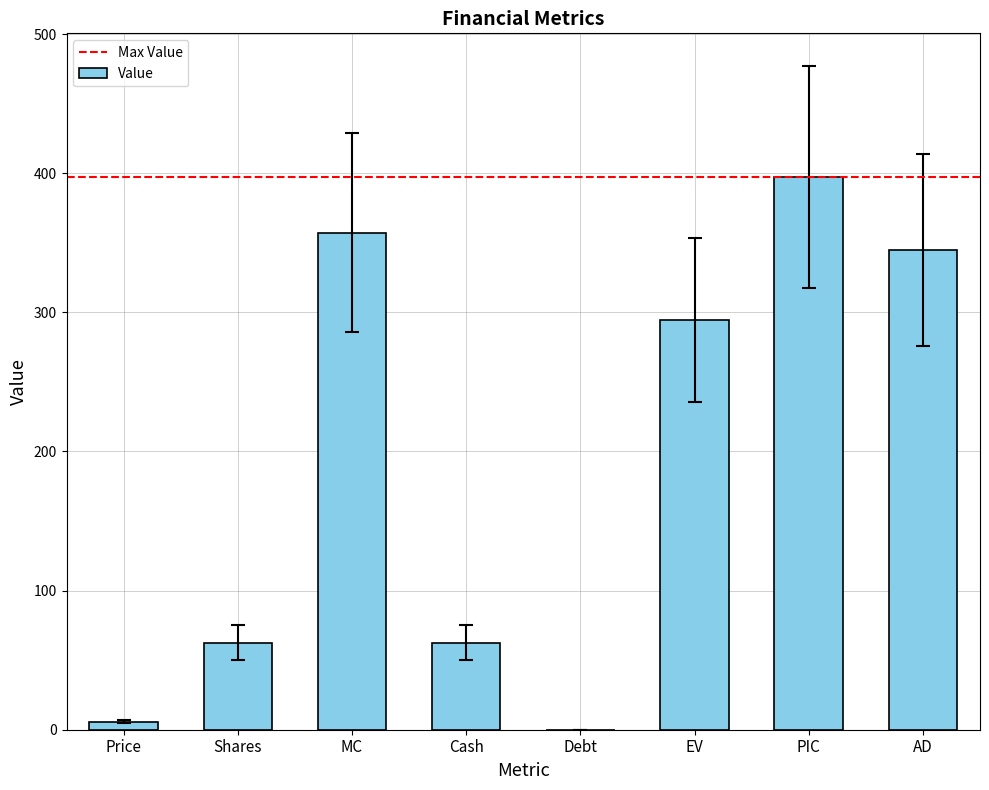

What is the change in value from EV to PIC?

+102.7